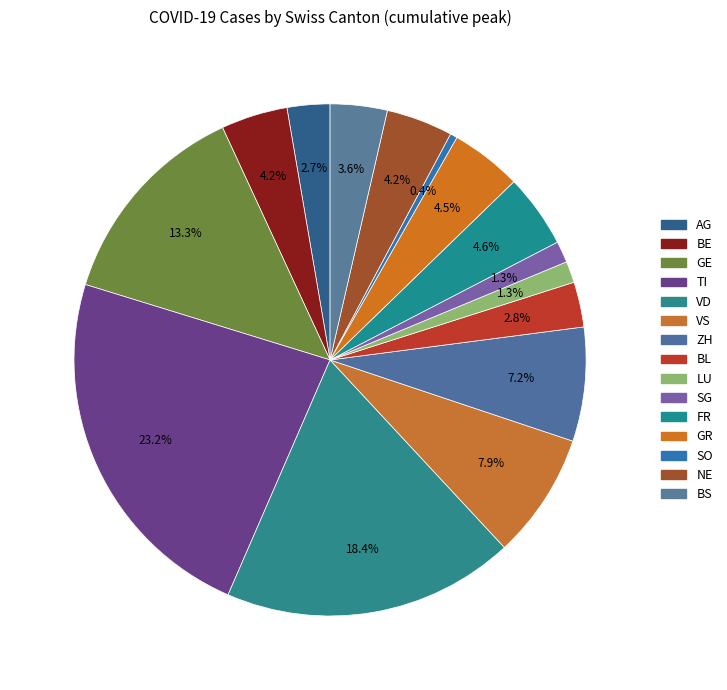

How many slices are in this pie chart?

15